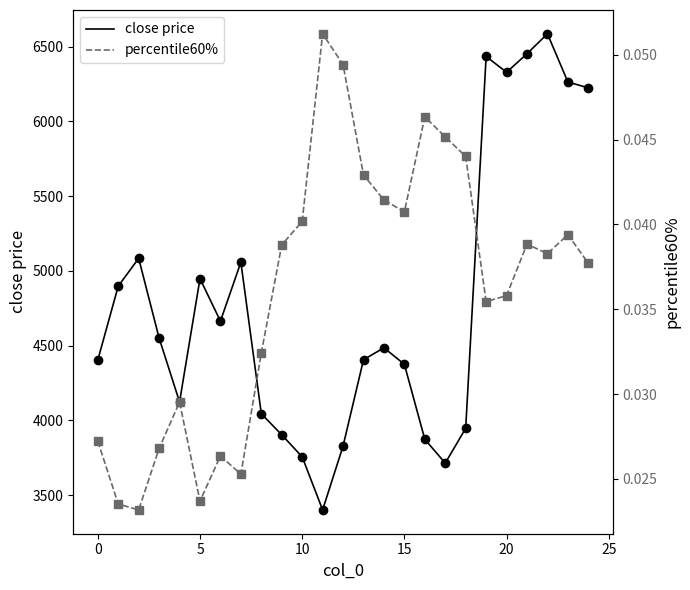

What are all the series names shown in the legend?

close price, percentile60%